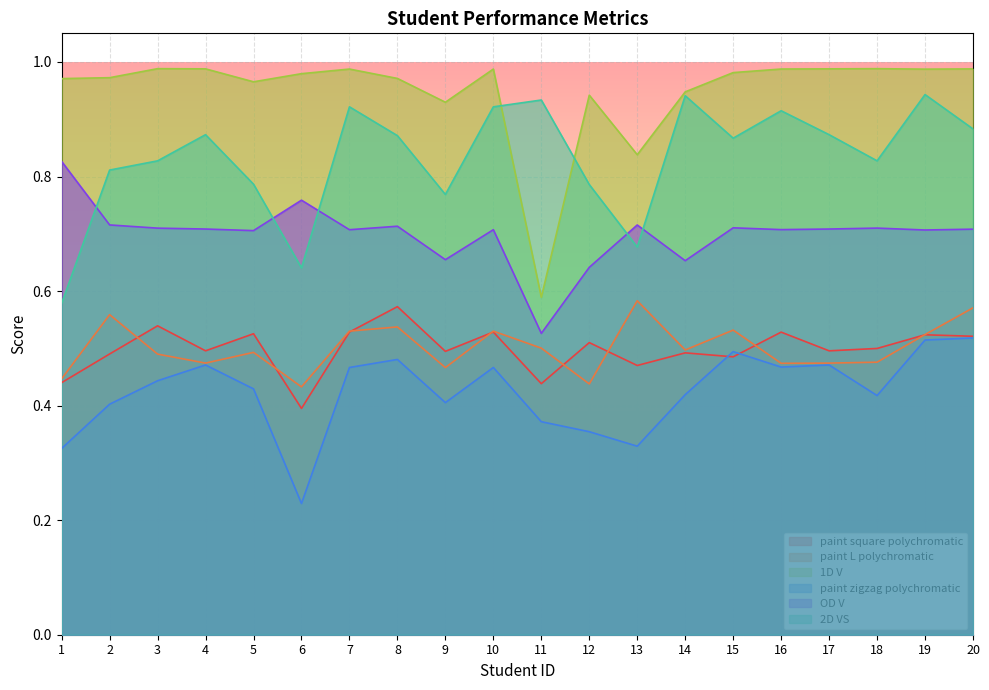

True or false: paint square polychromatic and OD V cross at least once.

False